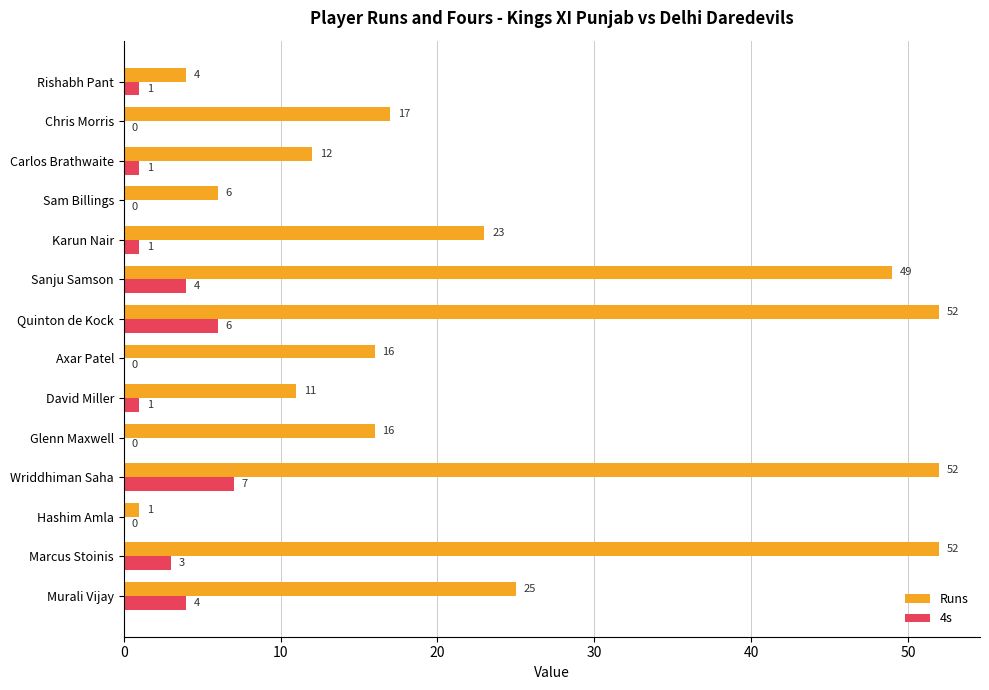

What is the sum of all Runs values?

336